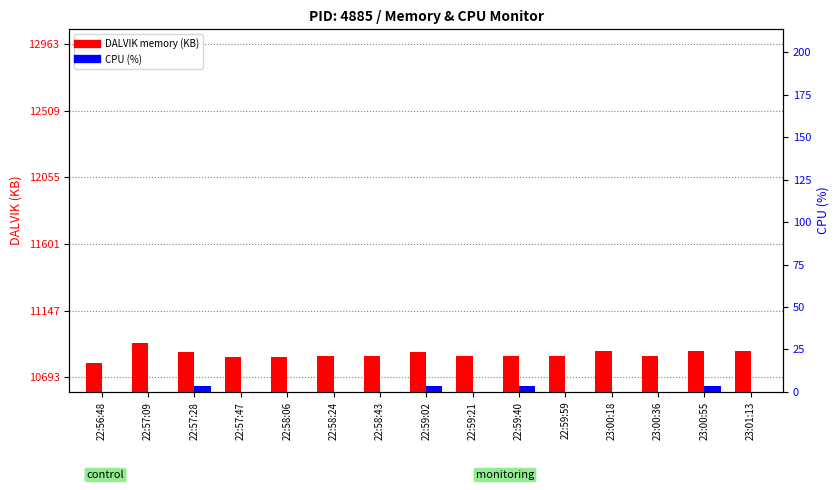

The value of DALVIK memory (KB) at 22:59:02 is 10868.0. True or false?

True